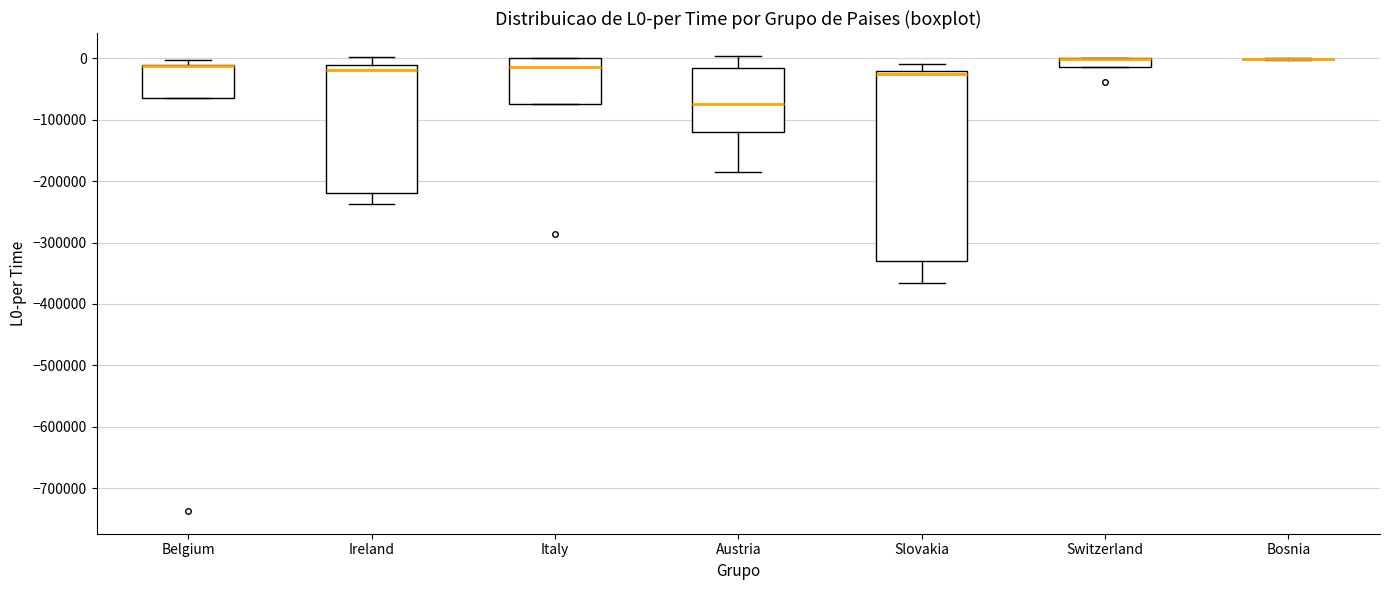

Where is the upper edge of the box for Switzerland on the y-axis? The values are not printed on the chart, so give them approximately, as read against the axis.

0